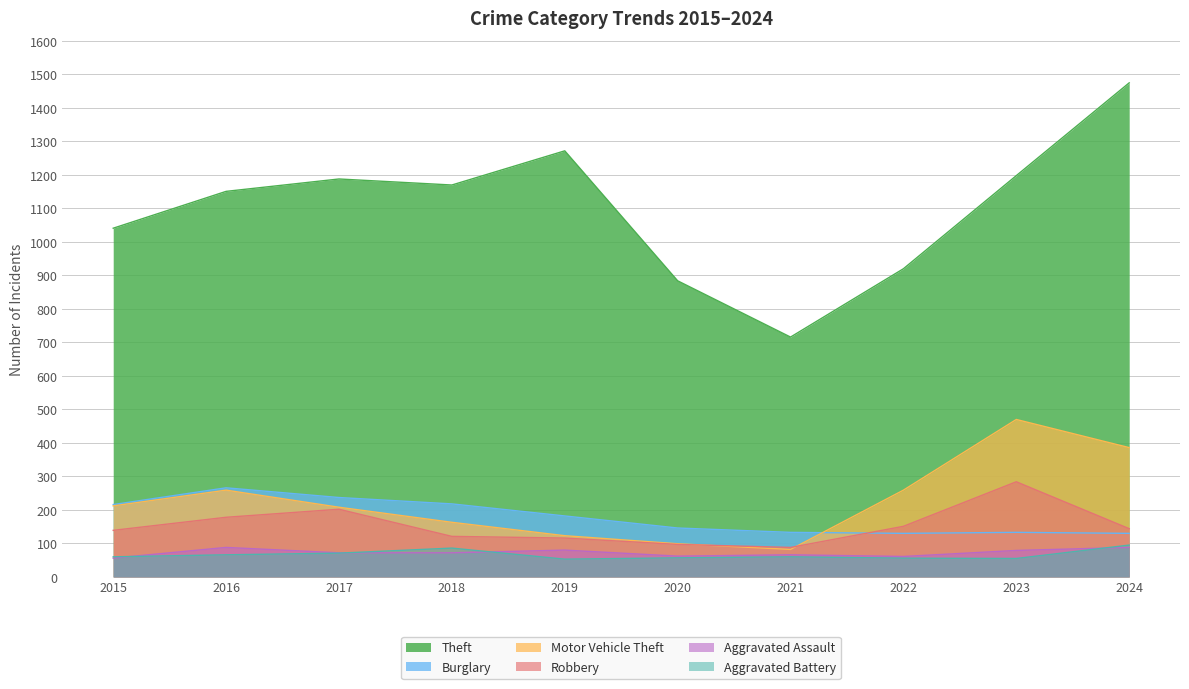

How many values in the Aggravated Battery series are below 60?

4